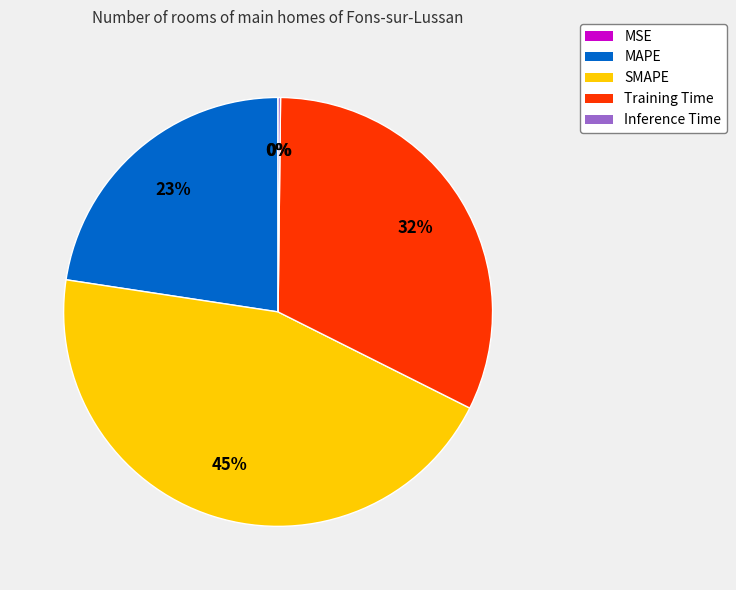

What percentage is the SMAPE slice, to the nearest percent?

45%